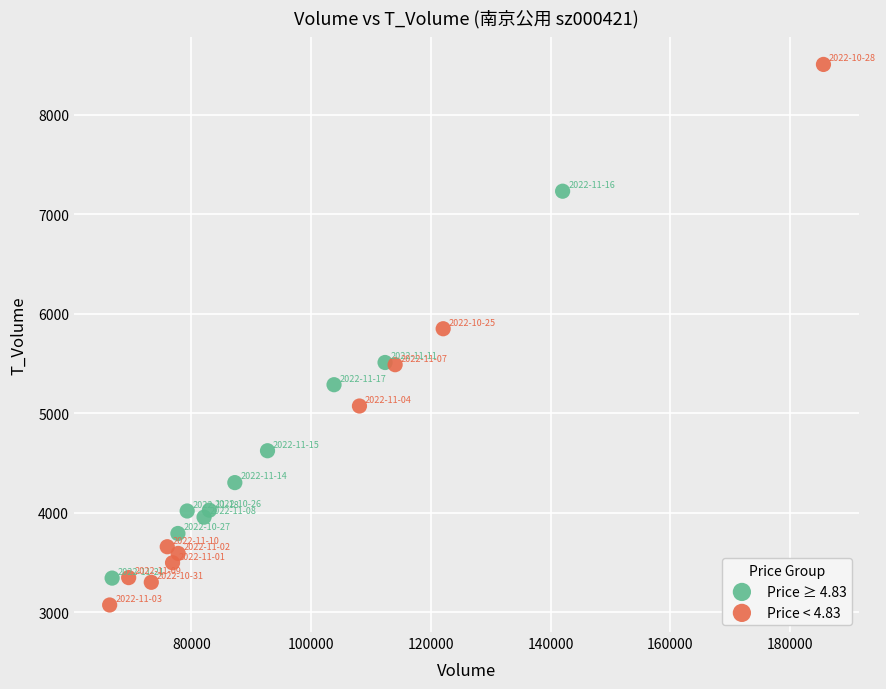

Which series has the widest spread of Y values?

Price < 4.83